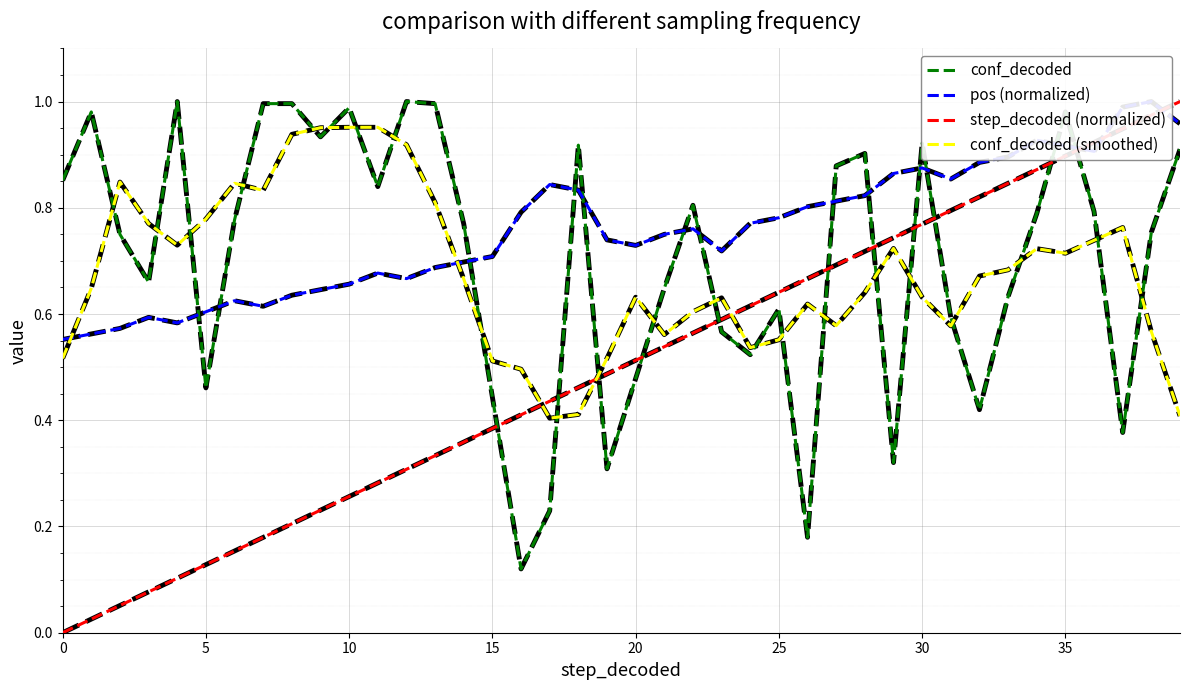

Reading left to right, list all the values displayed in this chart.

conf_decoded: 0.9	1.0	0.8	0.7	1.0	0.5	0.8	1.0	1.0	0.9	1.0	0.8	1.0	1.0	0.8	0.4	0.1	0.2	0.9	0.3	0.5	0.6	0.8	0.6	0.5	0.6	0.2	0.9	0.9	0.3	0.9	0.6	0.4	0.6	0.8	1.0	0.8	0.4	0.8	0.9
pos (normalized): 0.6	0.6	0.6	0.6	0.6	0.6	0.6	0.6	0.6	0.6	0.7	0.7	0.7	0.7	0.7	0.7	0.8	0.8	0.8	0.7	0.7	0.8	0.8	0.7	0.8	0.8	0.8	0.8	0.8	0.9	0.9	0.9	0.9	0.9	0.9	0.9	0.9	1.0	1.0	1.0
step_decoded (normalized): 0.0	0.0	0.1	0.1	0.1	0.1	0.2	0.2	0.2	0.2	0.3	0.3	0.3	0.3	0.4	0.4	0.4	0.4	0.5	0.5	0.5	0.5	0.6	0.6	0.6	0.6	0.7	0.7	0.7	0.7	0.8	0.8	0.8	0.8	0.9	0.9	0.9	0.9	1.0	1.0
conf_decoded (smoothed): 0.5	0.6	0.8	0.8	0.7	0.8	0.8	0.8	0.9	1.0	1.0	1.0	0.9	0.8	0.7	0.5	0.5	0.4	0.4	0.5	0.6	0.6	0.6	0.6	0.5	0.6	0.6	0.6	0.6	0.7	0.6	0.6	0.7	0.7	0.7	0.7	0.7	0.8	0.6	0.4